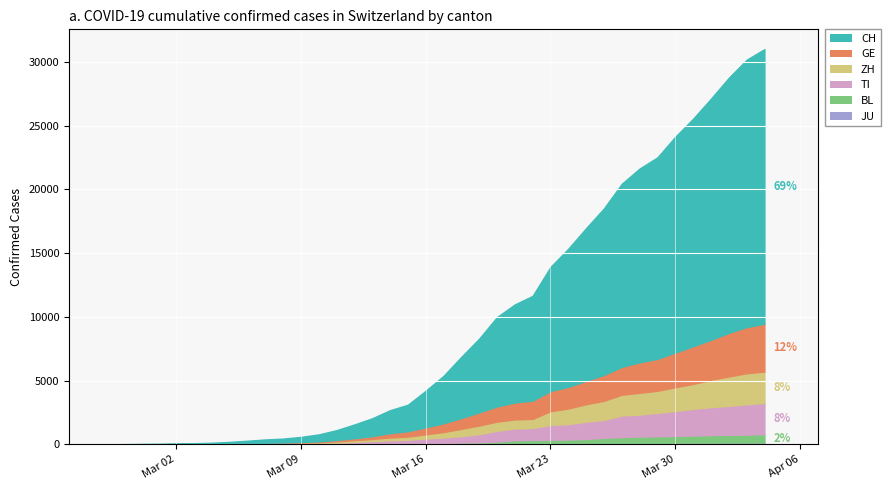

True or false: GE and JU cross at least once.

False